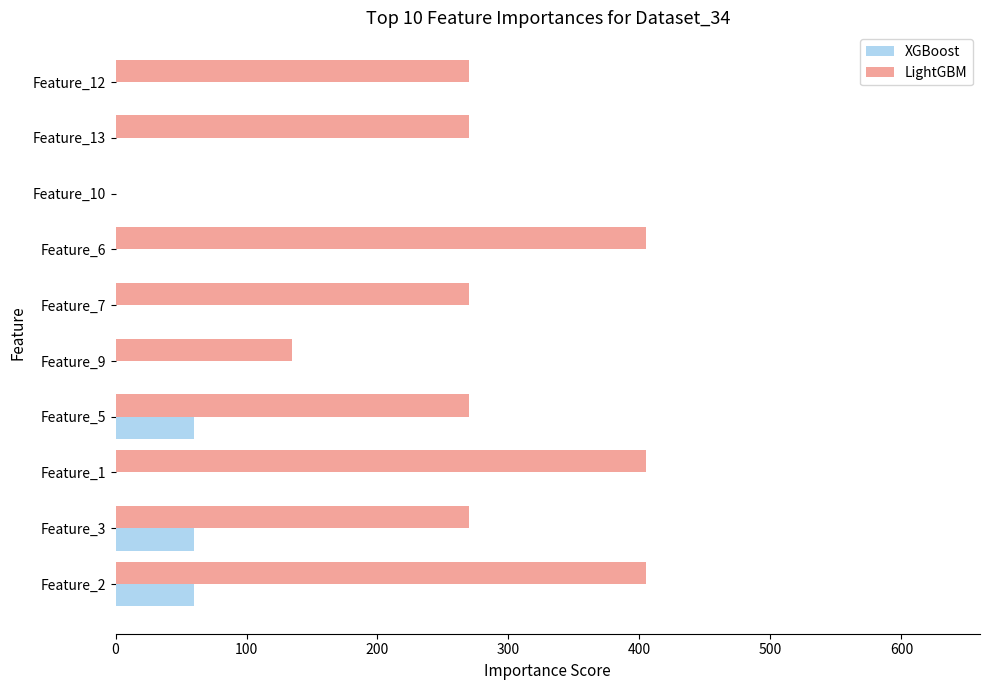

At which category is the sum across all series the highest?

Feature_2